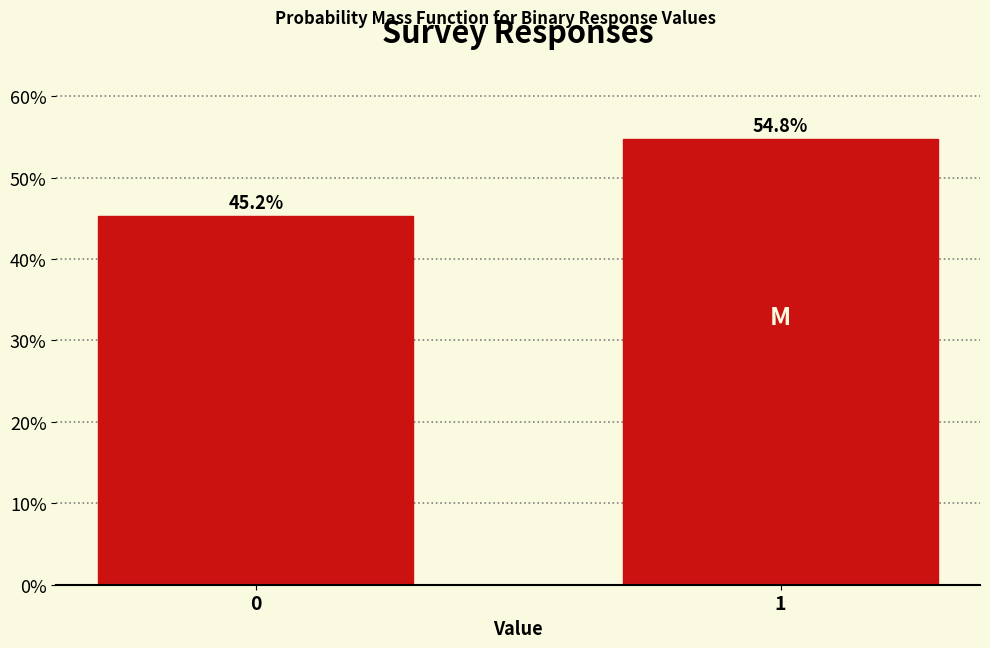

Are the bars horizontal?

No